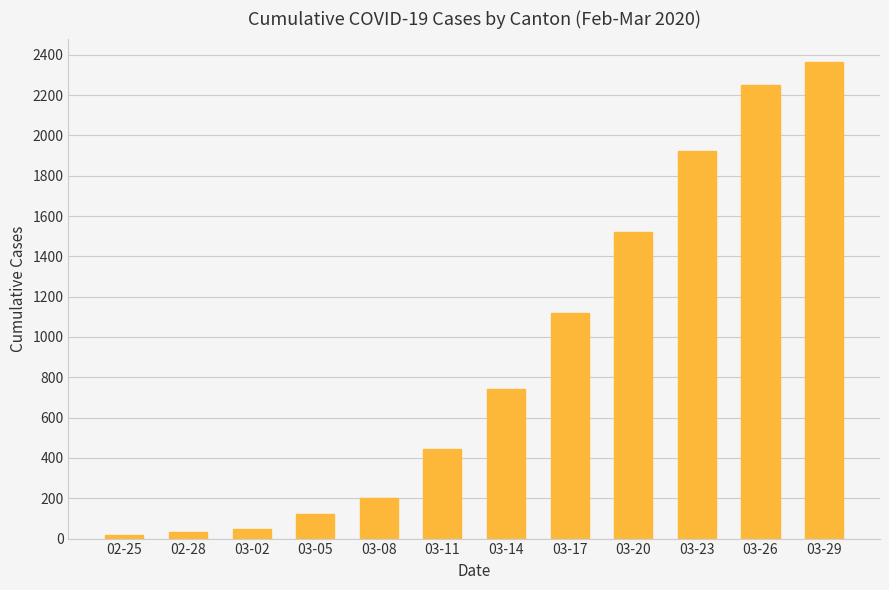

Reading right to left, transcribe all the data shown in this chart.

03-29=2362	03-26=2250	03-23=1923	03-20=1521	03-17=1119	03-14=740	03-11=442	03-08=199	03-05=122	03-02=48	02-28=35	02-25=16